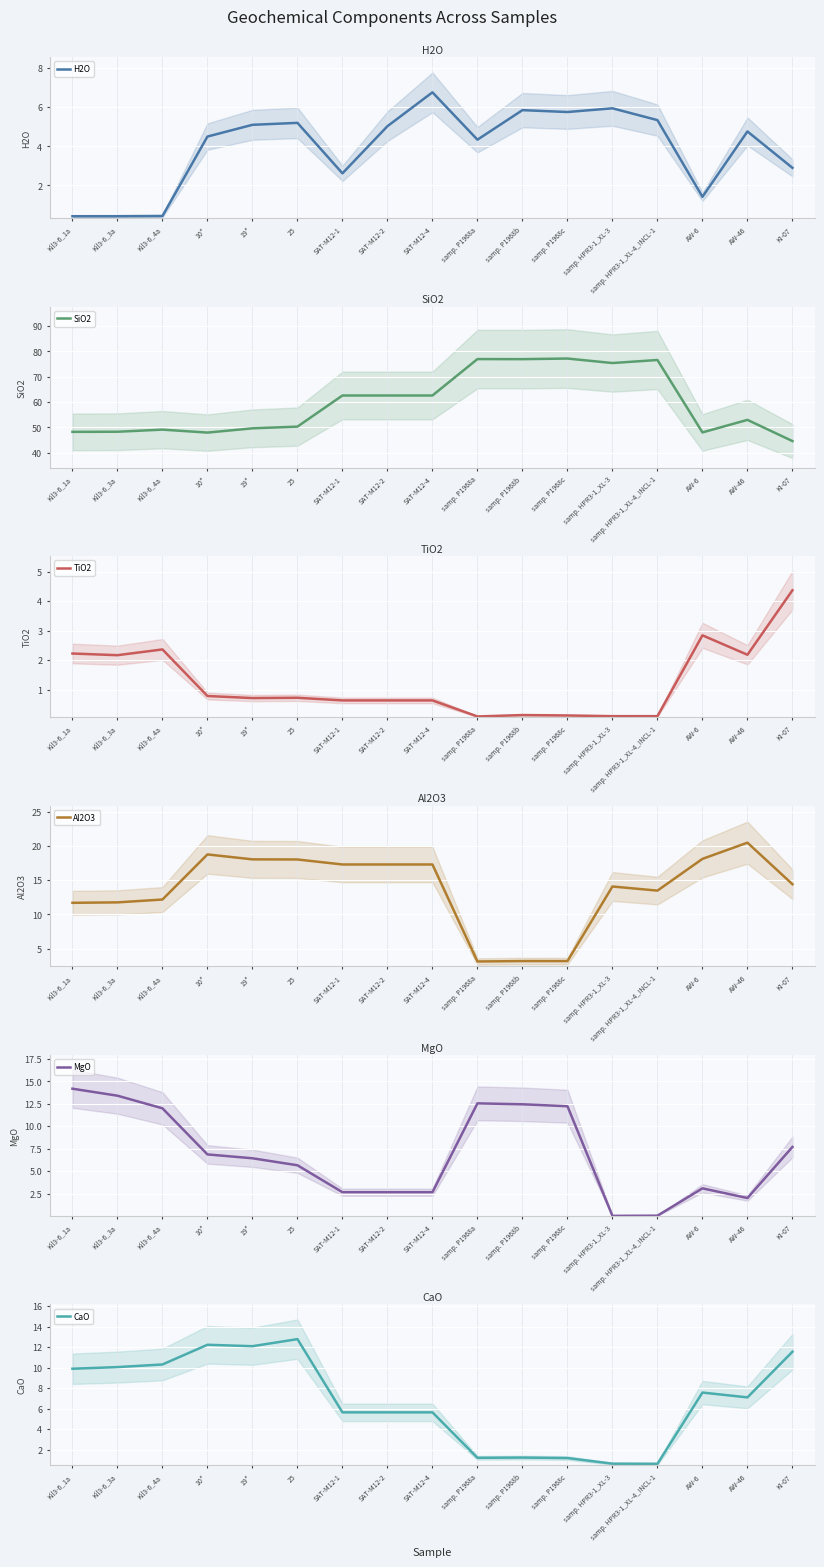

Rank the categories by SiO2 value from lowest to highest.

KI-07, 10*, AW-6, Kil3-6_1a, Kil3-6_3a, Kil3-6_4a, 19*, 25, AW-46, SAT-M12-1, SAT-M12-2, SAT-M12-4, samp. HPR3-1_XL-3, samp. HPR3-1_XL-4_INCL-1, samp. P1968b, samp. P1968a, samp. P1968c